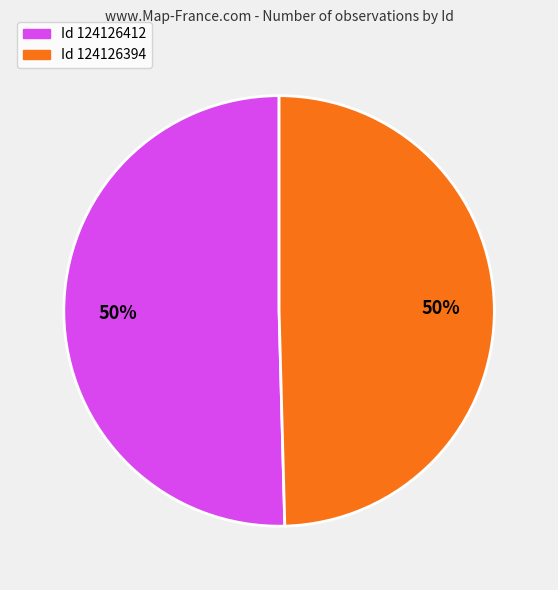

To the nearest percent, what is the average slice percentage?

50%